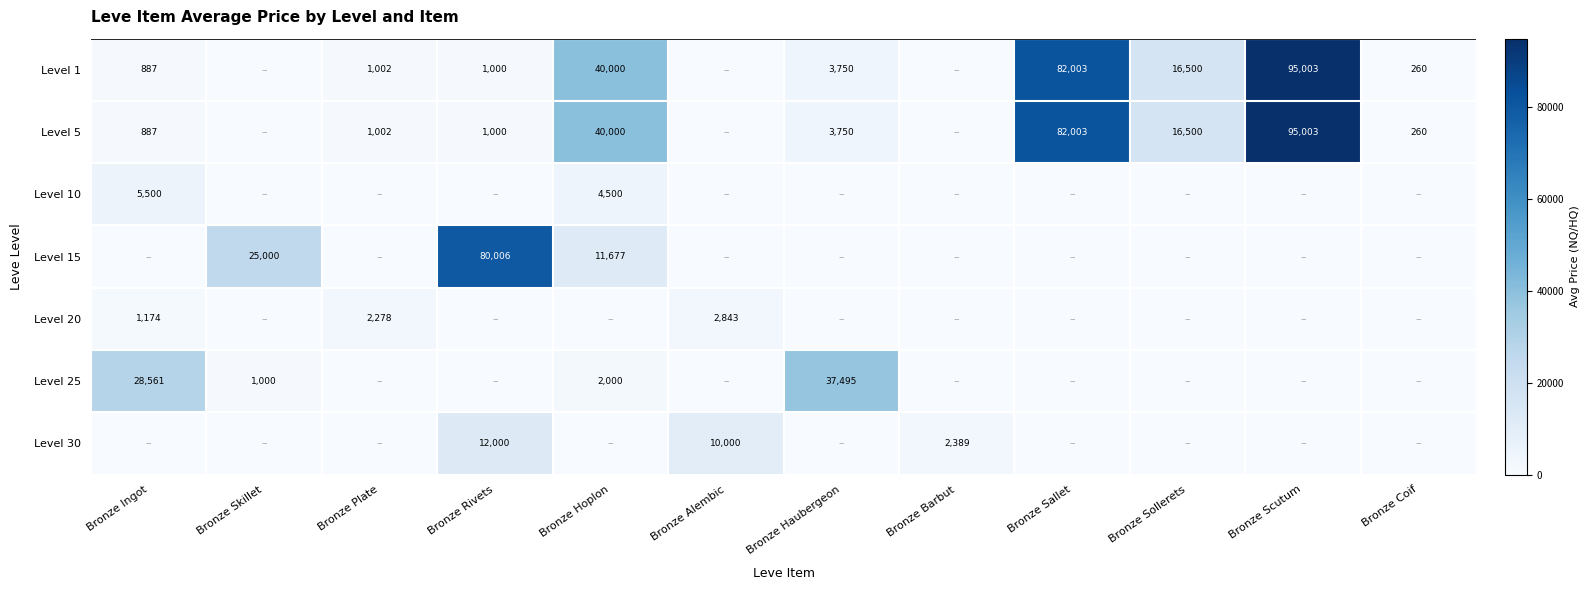

What is the total value across all series at Bronze Skillet?

26000